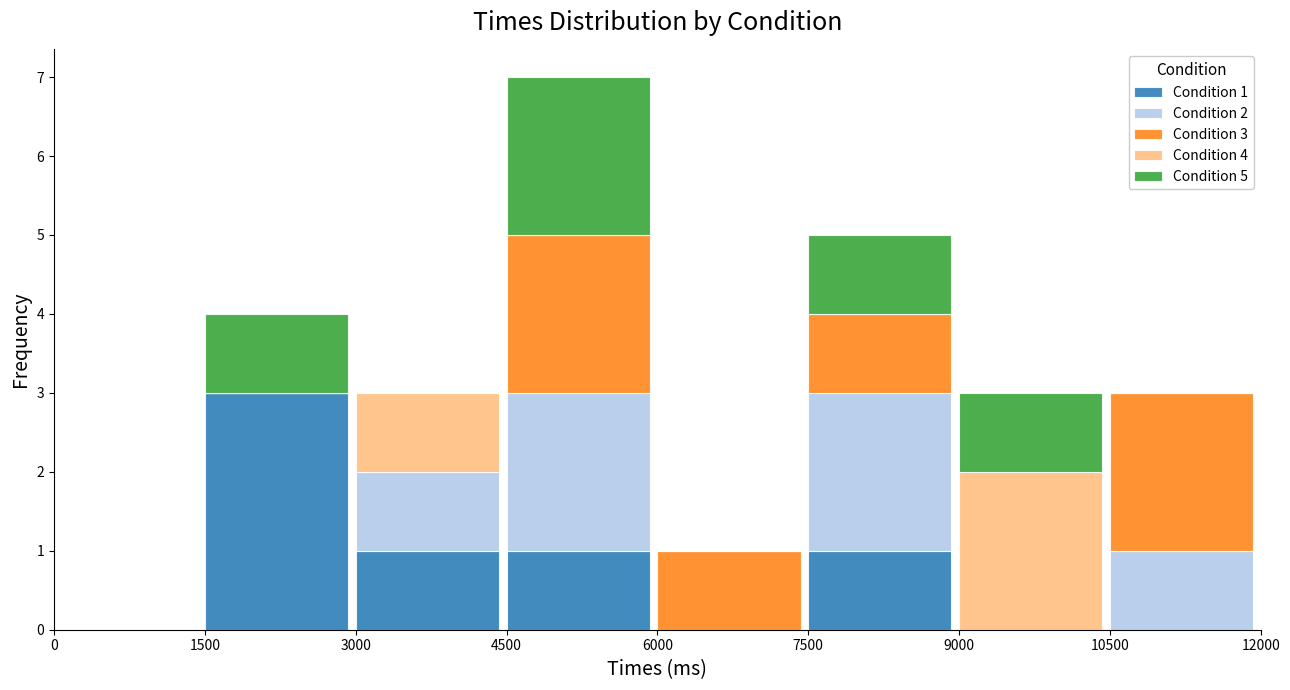

At which category is the sum across all series the highest?

4500